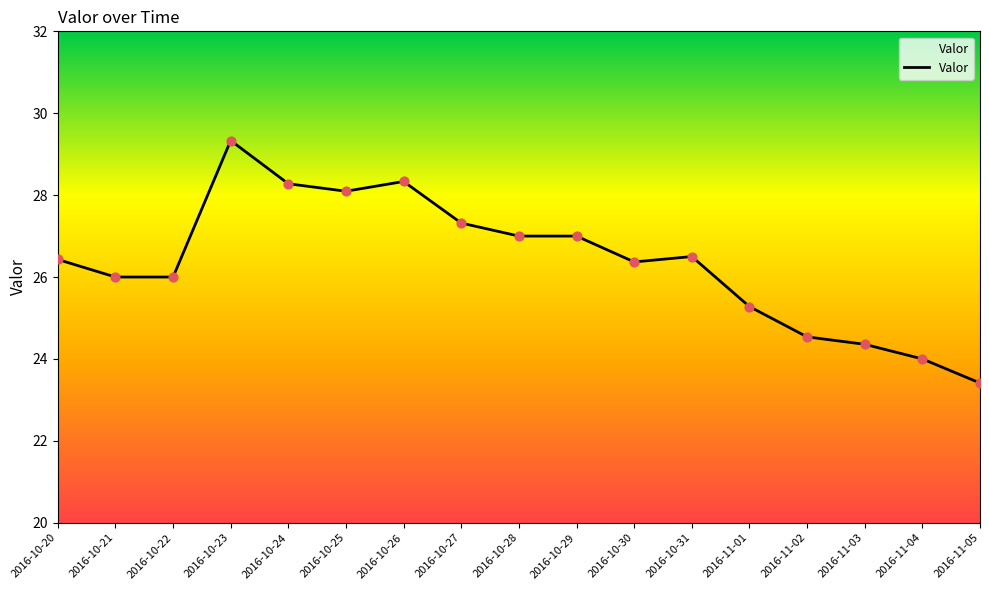

Between 2016-10-26 and 2016-10-25, which is larger?

2016-10-26